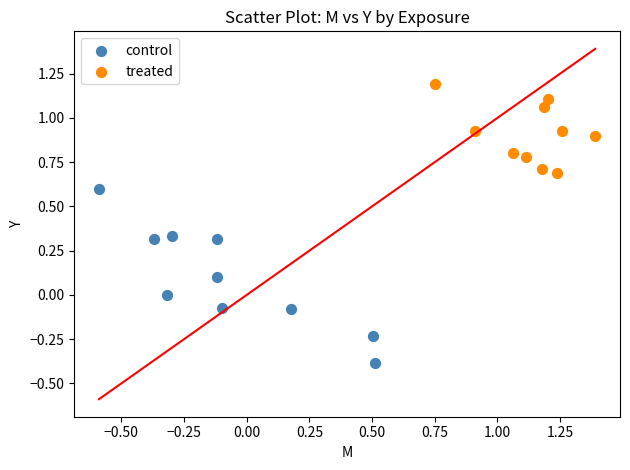

Which series reaches the maximum Y coordinate?

treated